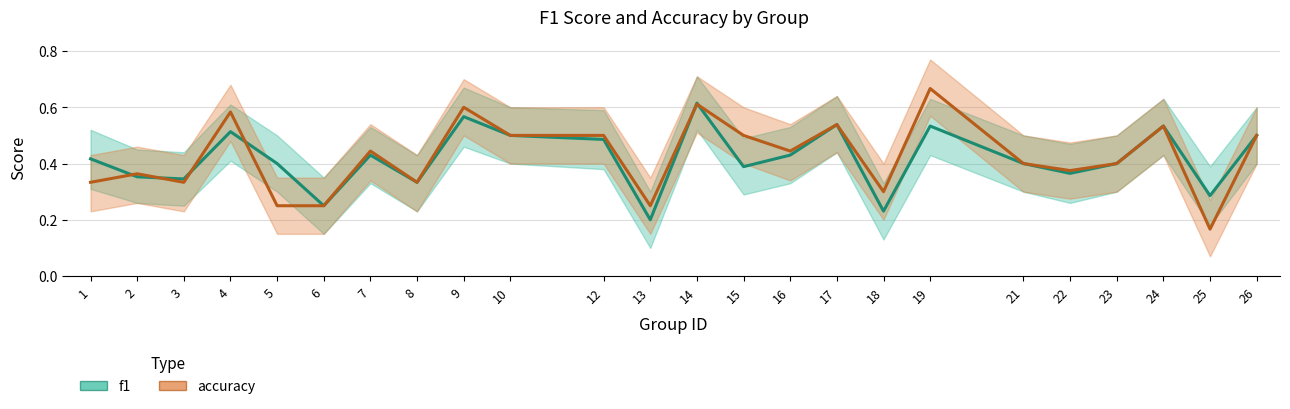

At which category does the chart reach its peak across all series?

19